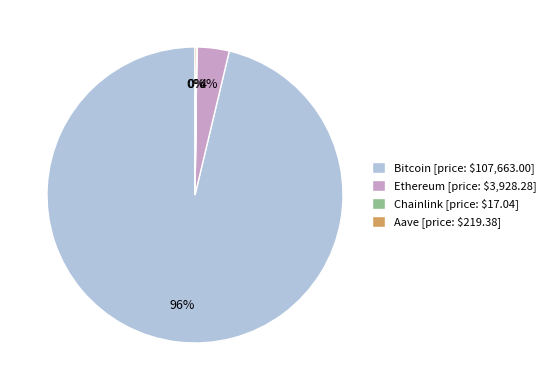

True or false: Bitcoin [price: $107,663.00] accounts for 96% of the total.

True